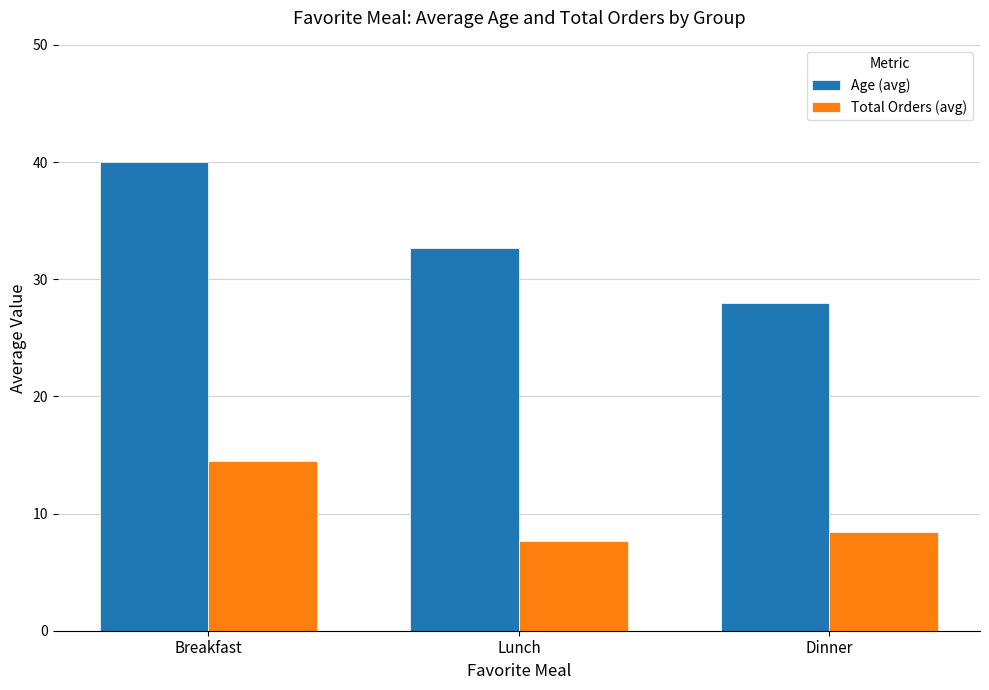

The value of Total Orders (avg) at Lunch is 12.6. True or false?

False